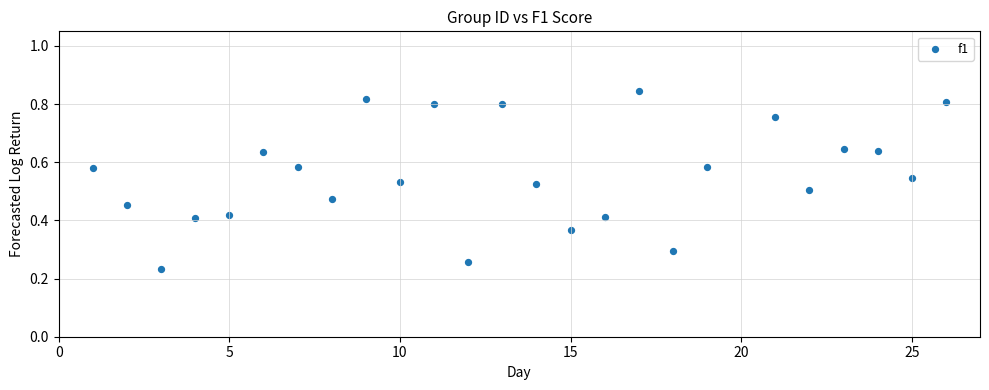

What is the range of X values (max minus min)?

25.0